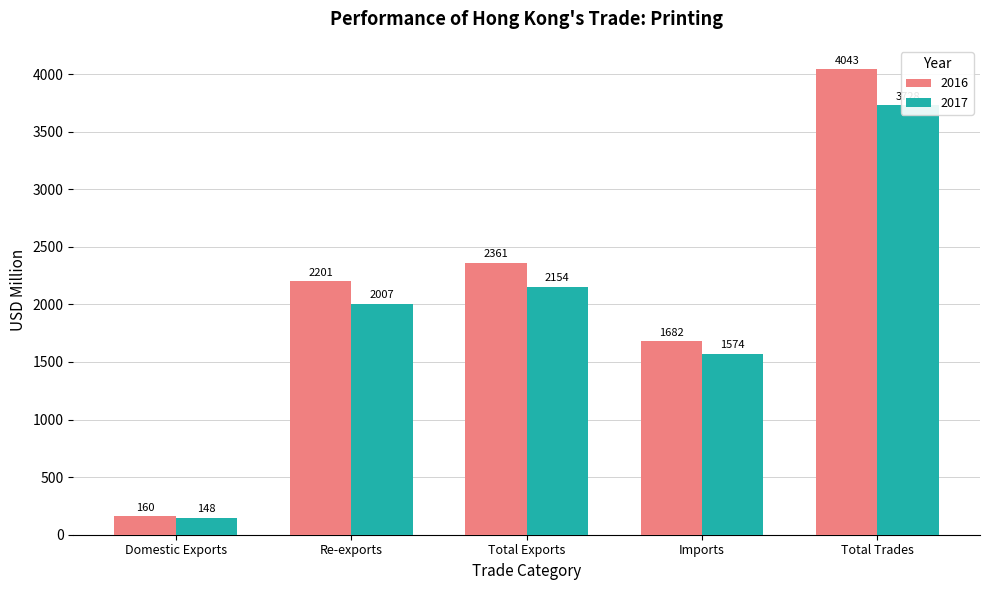

What is the sum of all 2016 values?

10447.6